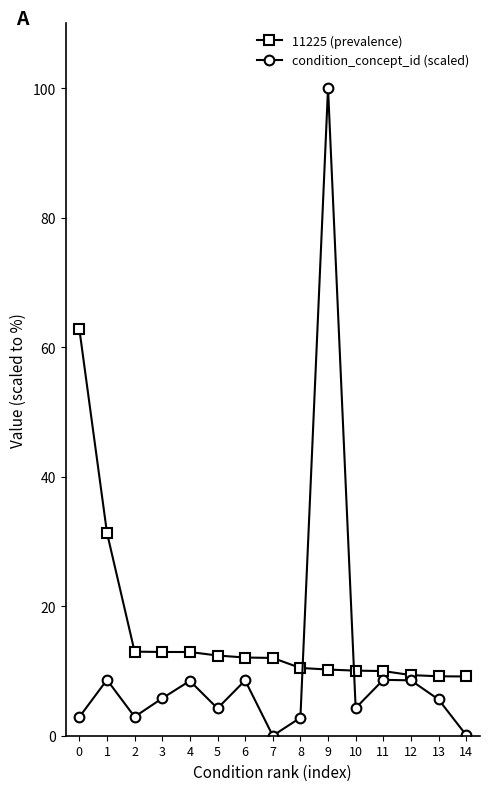

Is it true that 11225 (prevalence) equals 9.0 at 1?

False